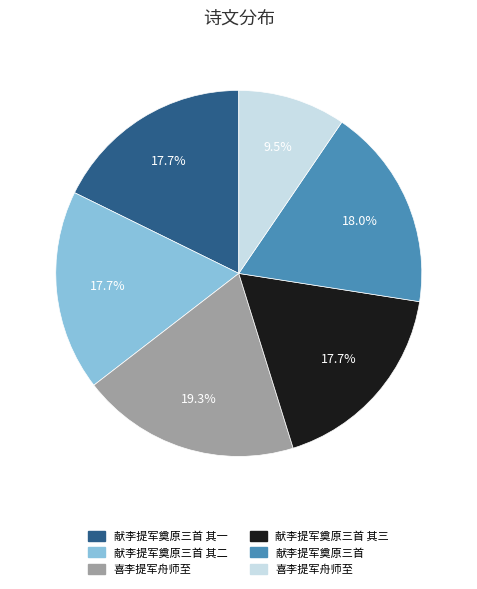

Is there any slice that represents more than half of the pie?

No